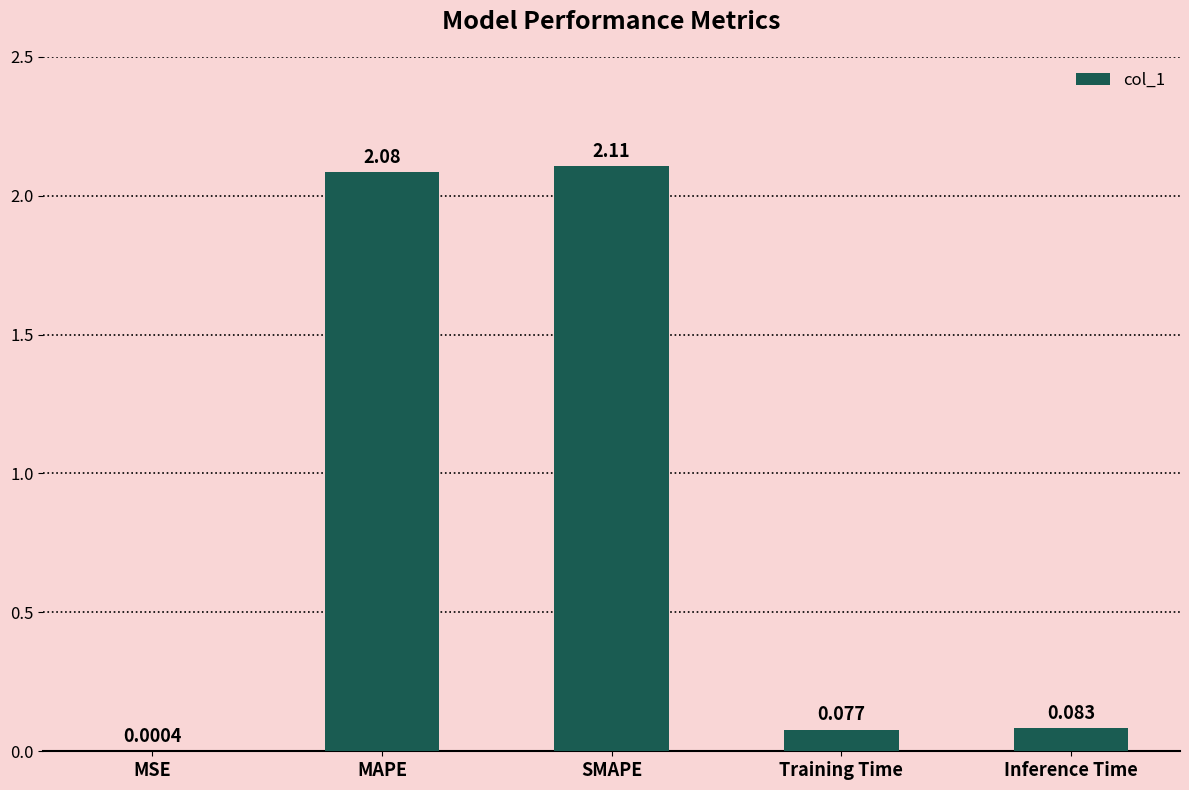

Where is the data nearest to the value 1?

Inference Time